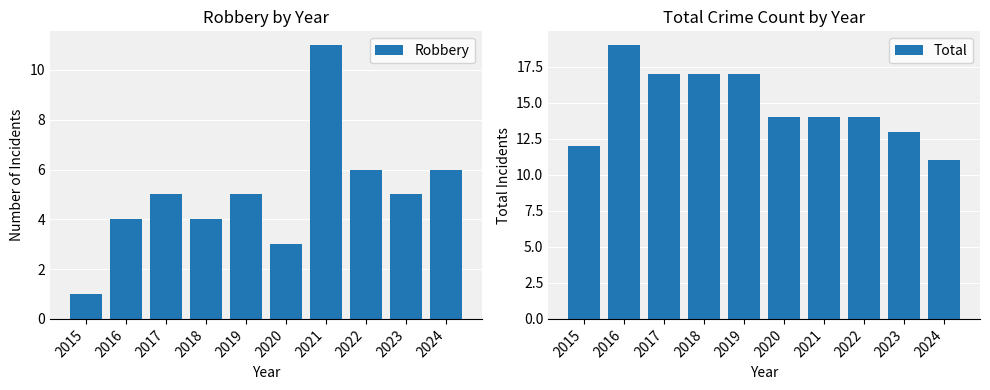

Is it true that Robbery equals 4 at 2024?

False